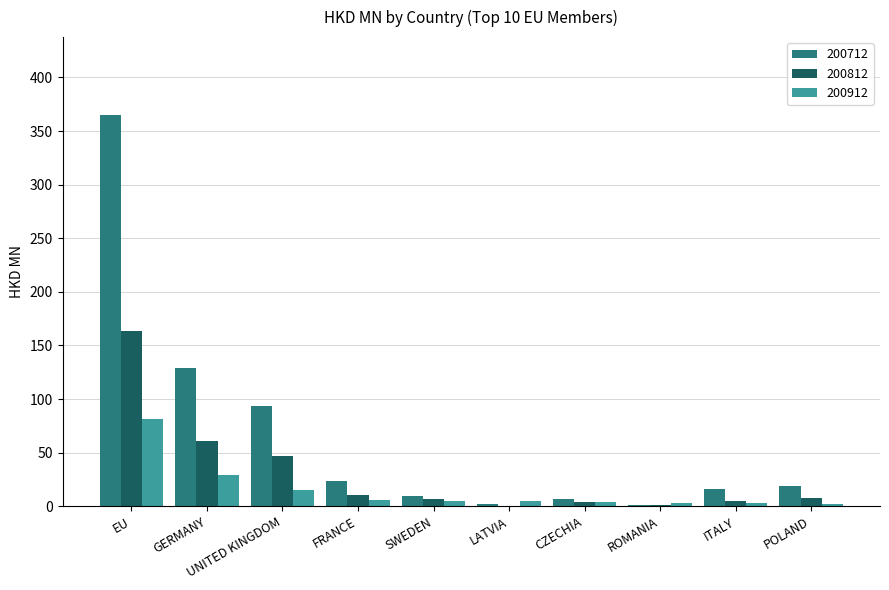

What is the difference between the 200712 values at GERMANY and SWEDEN?

119.2